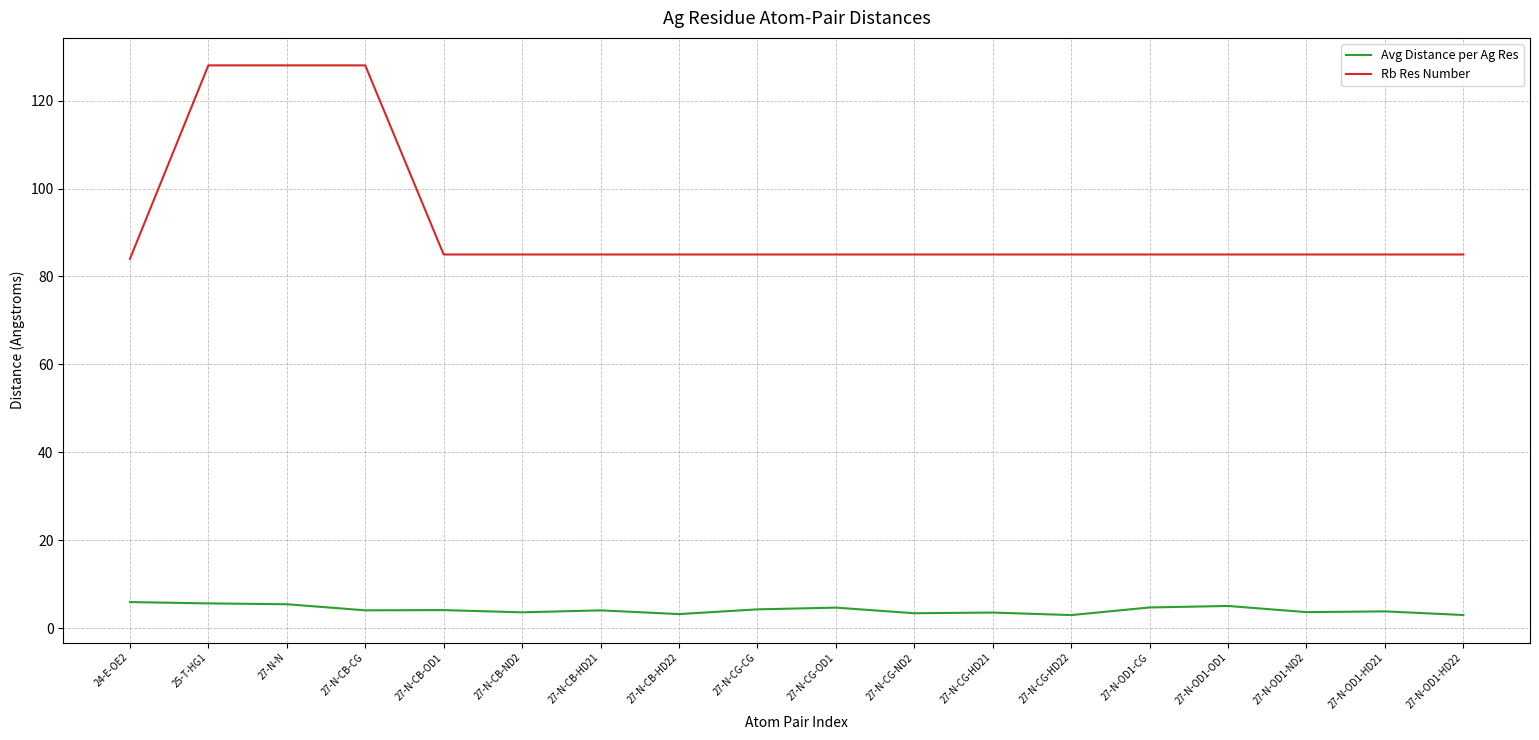

True or false: Rb Res Number and Avg Distance per Ag Res intersect in this chart.

False